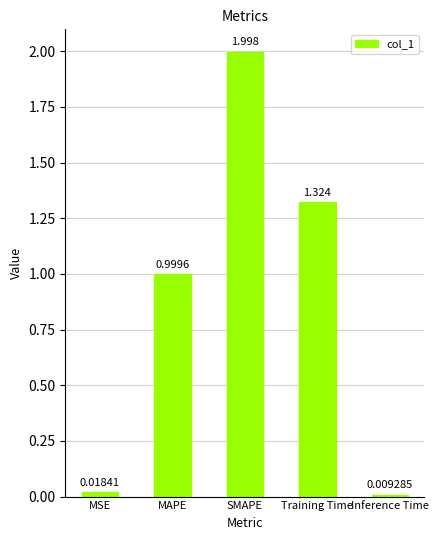

Where is the data nearest to the value 1?

MAPE